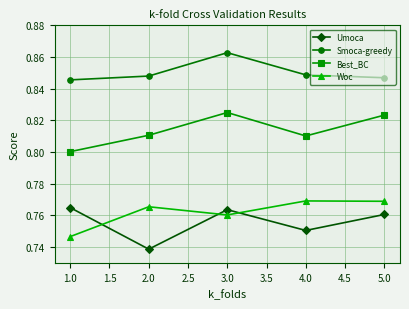

Which series changed the most between 1.0 and 2.0?

Umoca